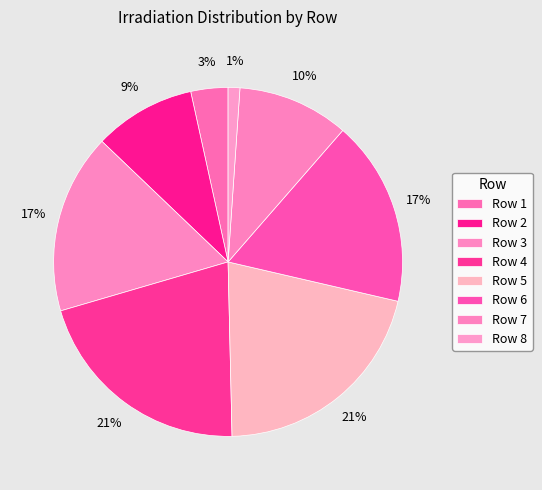

To the nearest percent, what is the average slice percentage?

12%